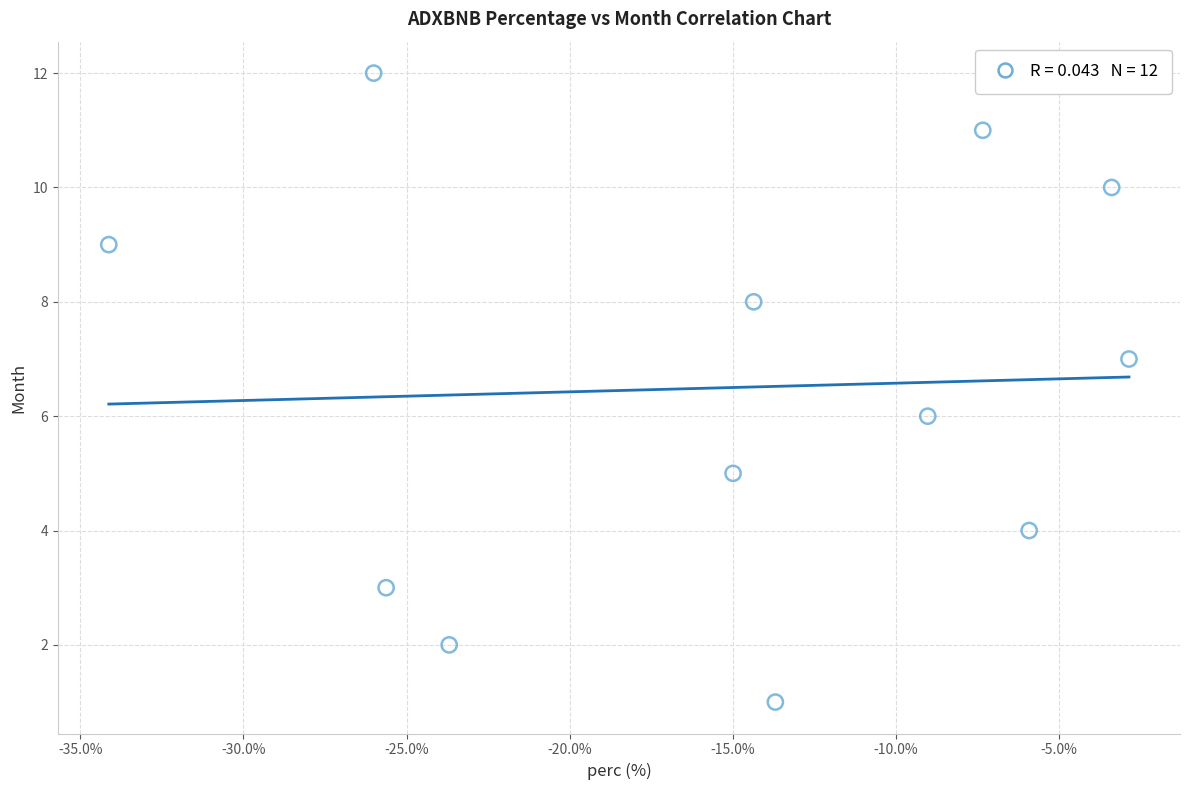

What is the range of Y values (max minus min)?

11